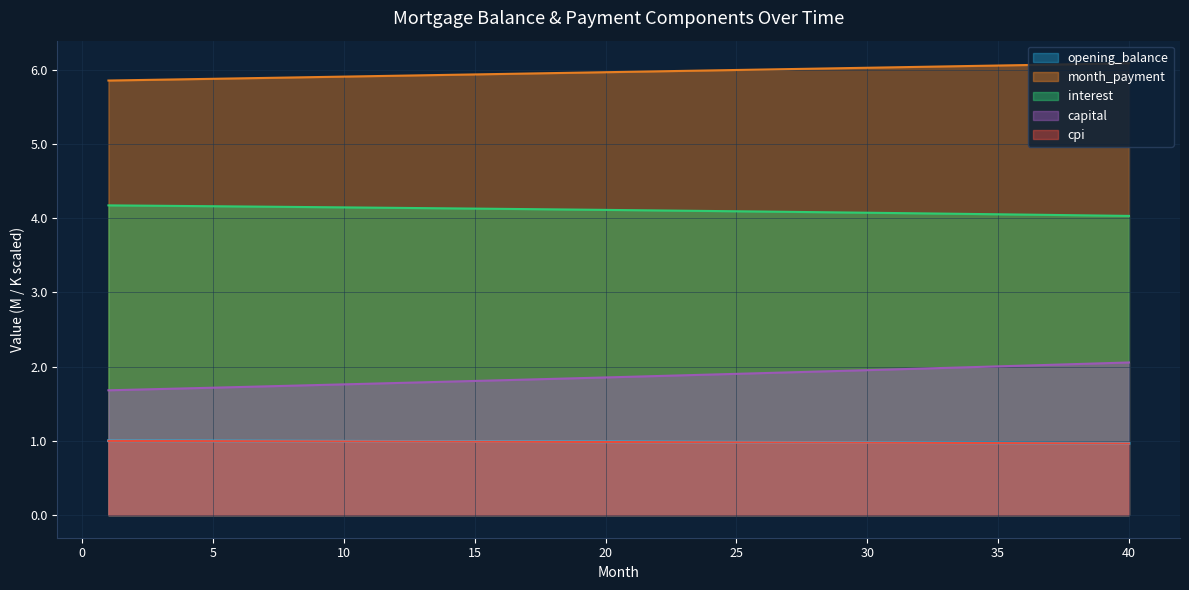

Which series changed the most between 20 and 27?

capital